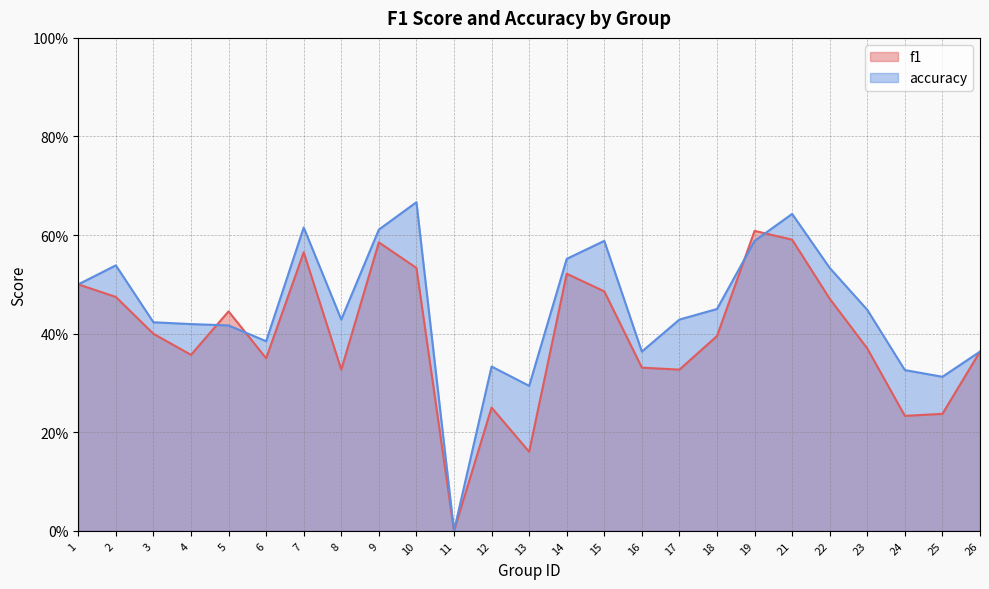

How many values in the f1 series exceed 0?

24